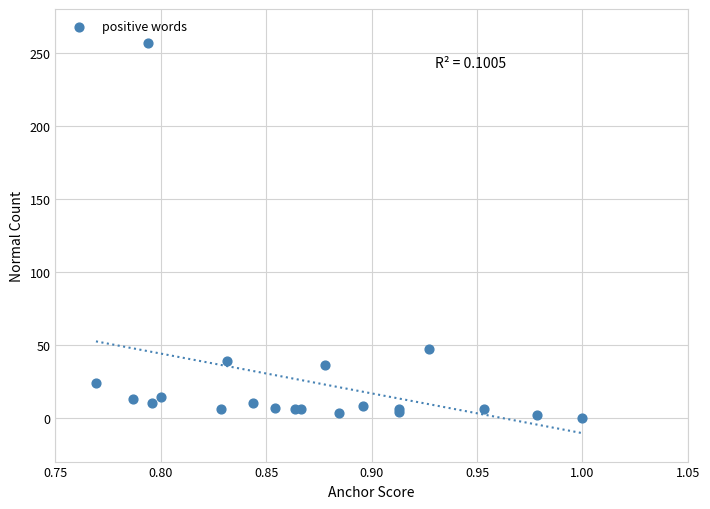

What Y value in the scatter plot is closest to 128?

47